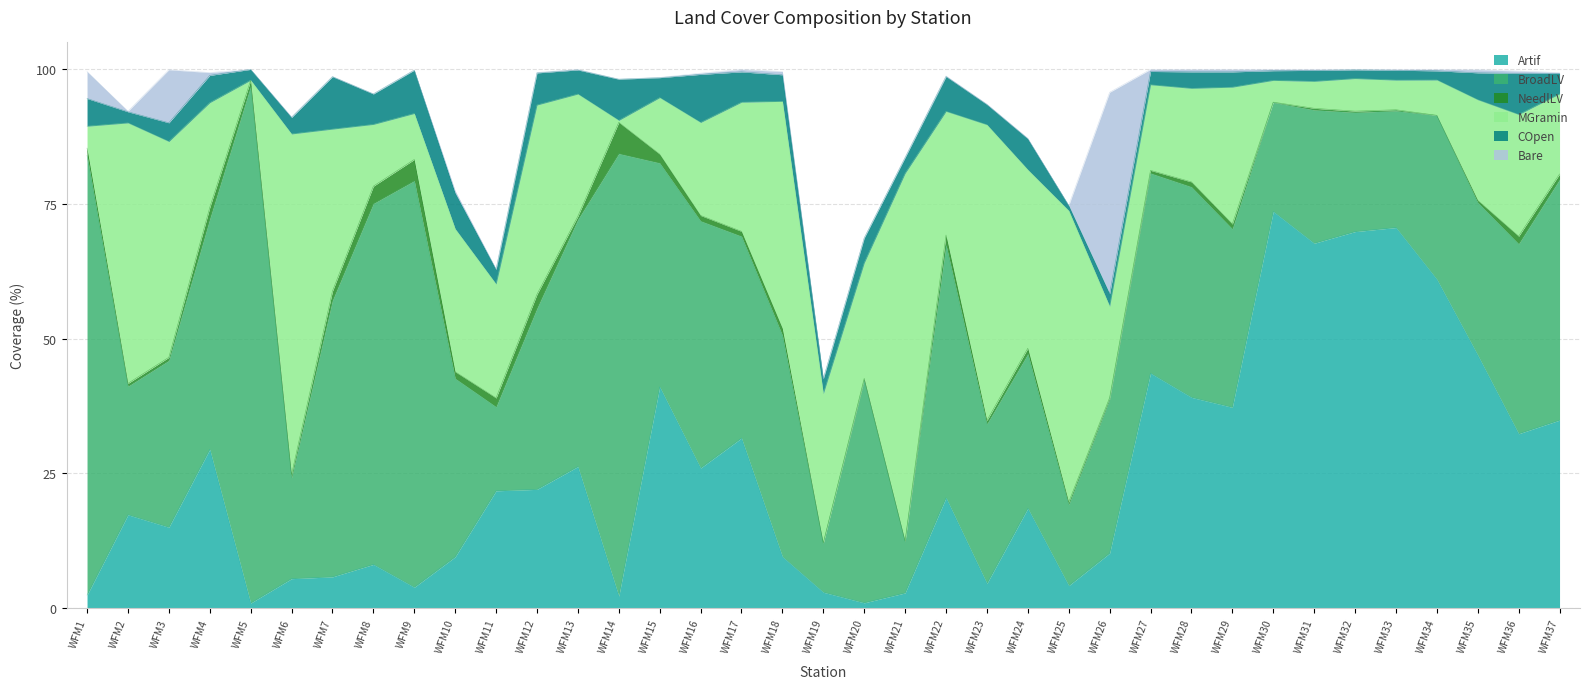

How many data points in COpen are less than 3?

14